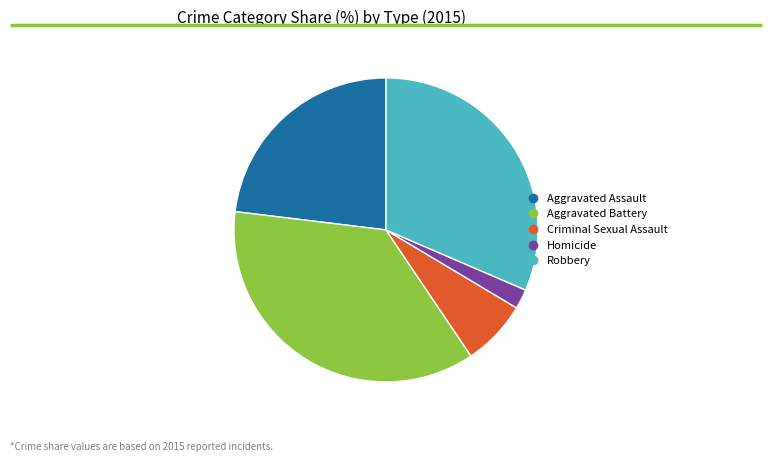

What is the smallest slice in the pie chart?

Homicide